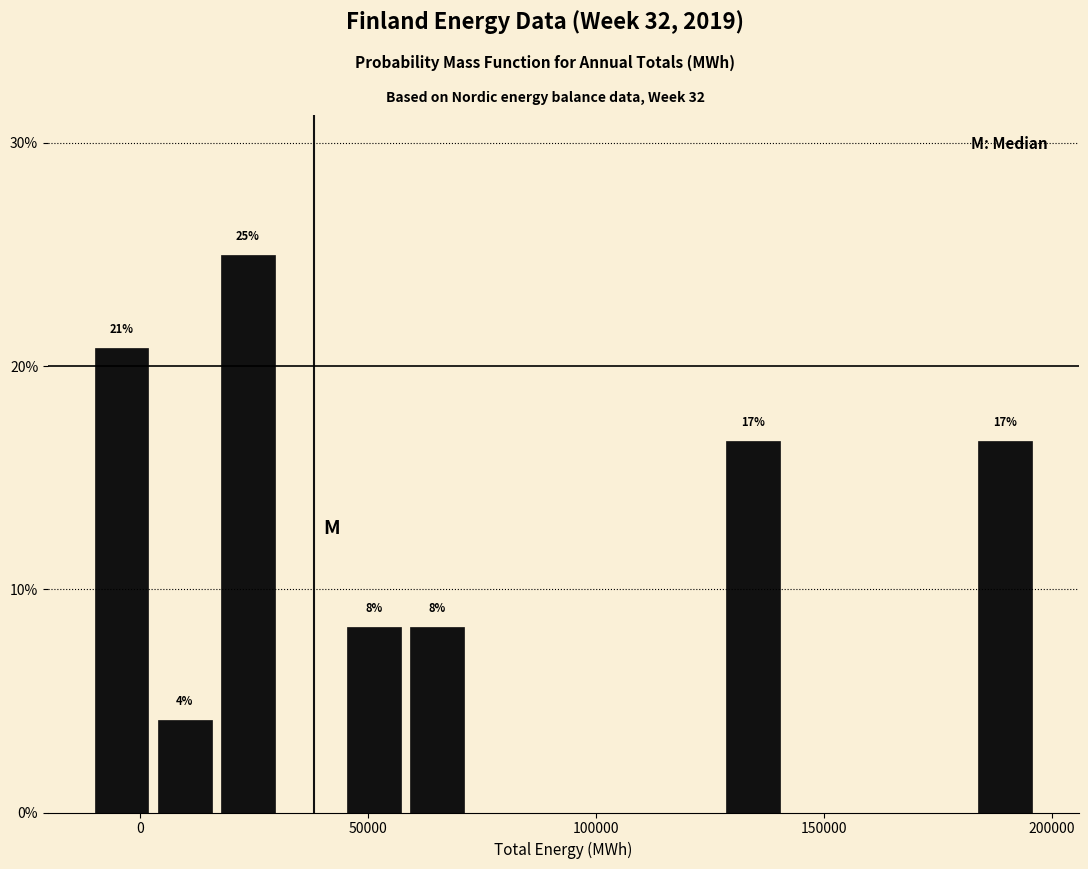

Around what value on the x-axis is the tallest bar? Give the approximate position of its centre, as read against the axis.

25000